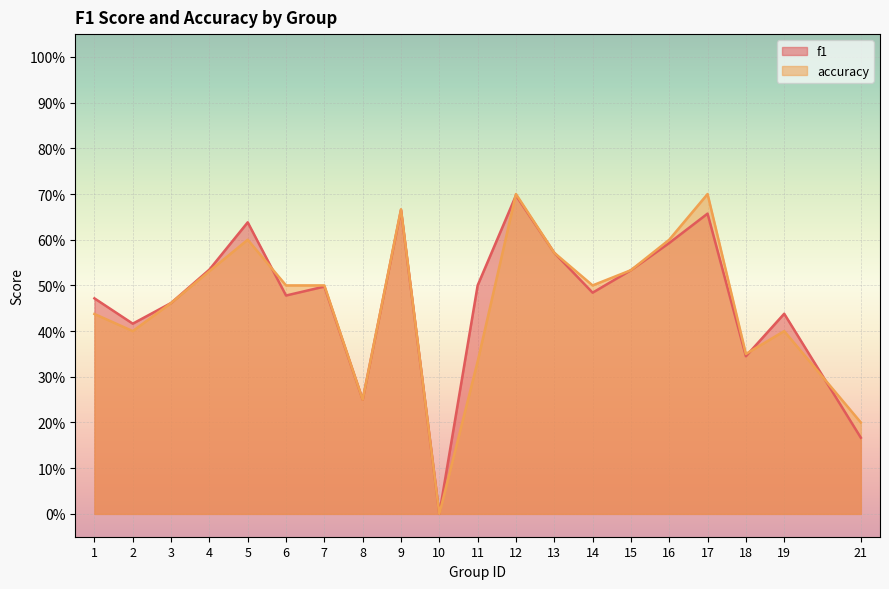

Does the chart display data point markers on the line(s)?

No